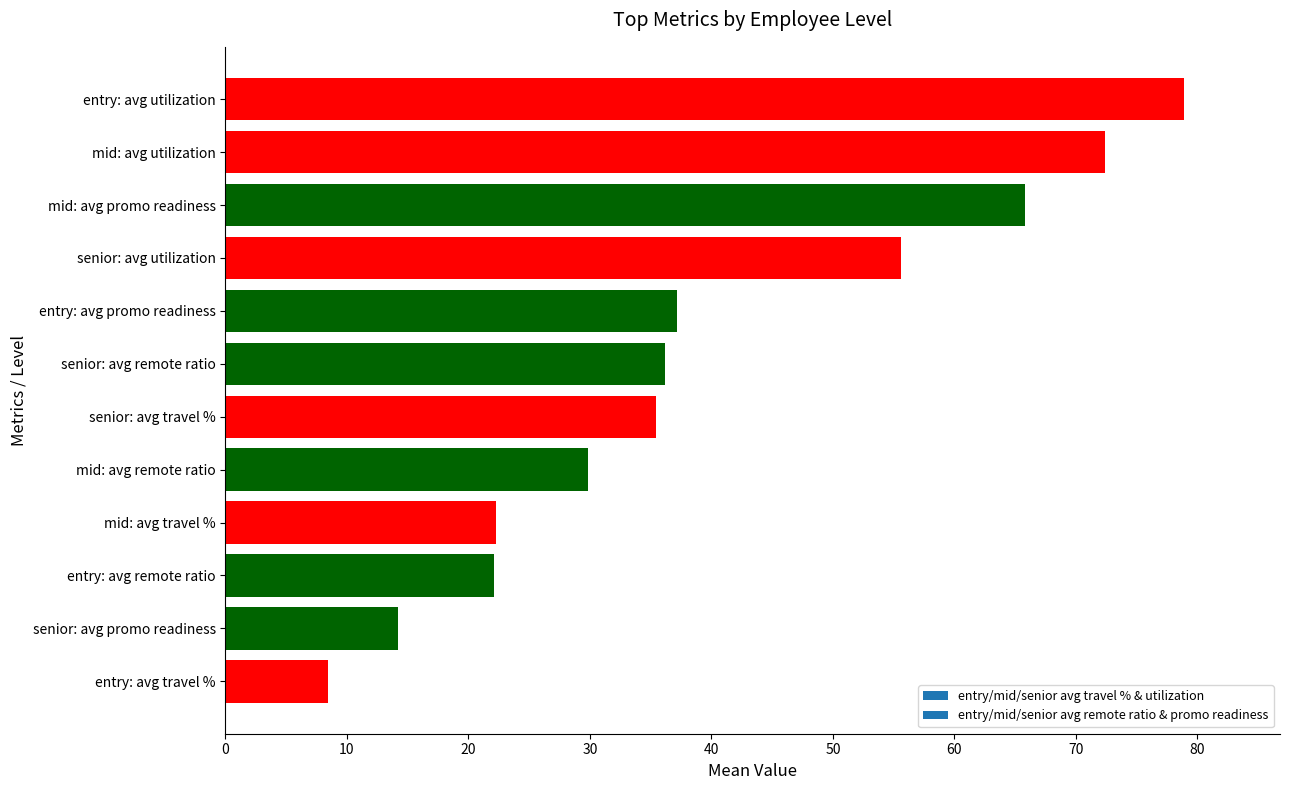

Is it true that the value at mid: avg utilization is 72.4?

True